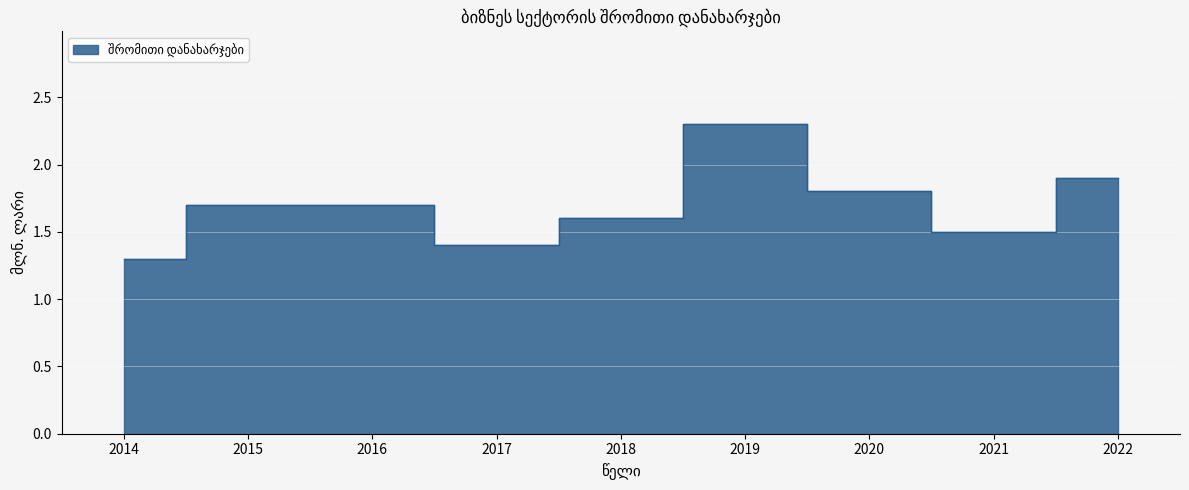

Reading left to right, transcribe all the data shown in this chart.

2014=1.3	2015=1.7	2016=1.7	2017=1.4	2018=1.6	2019=2.3	2020=1.8	2021=1.5	2022=1.9